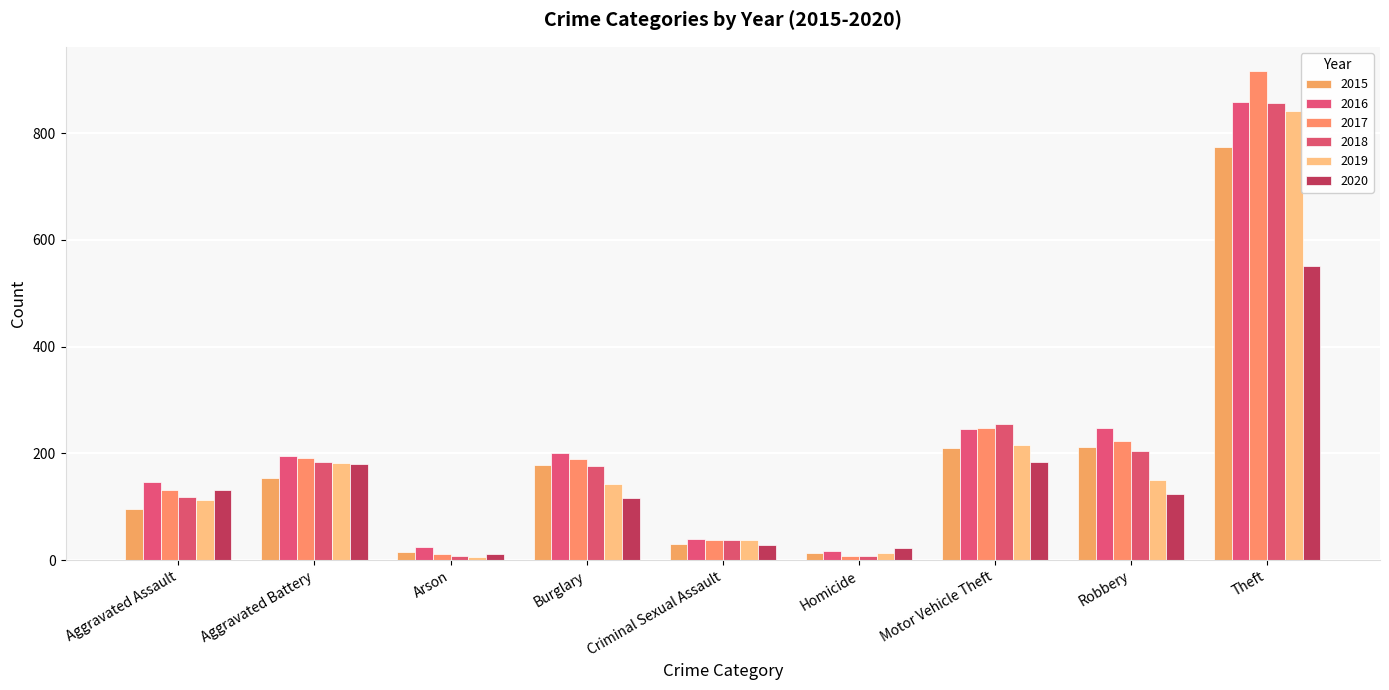

What is the minimum value shown in the chart?

6